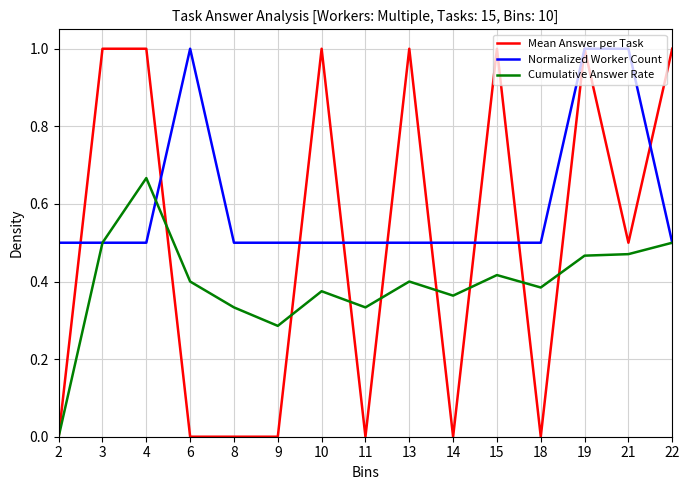

What is the maximum value shown in the chart?

1.0